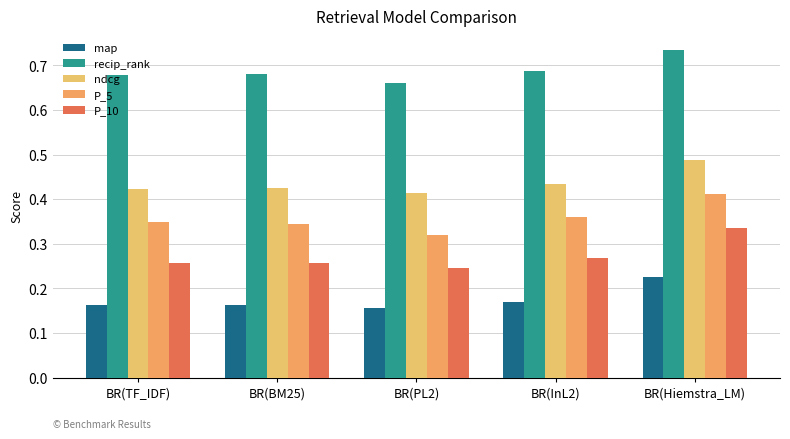

What position from the right is BR(BM25)?

4